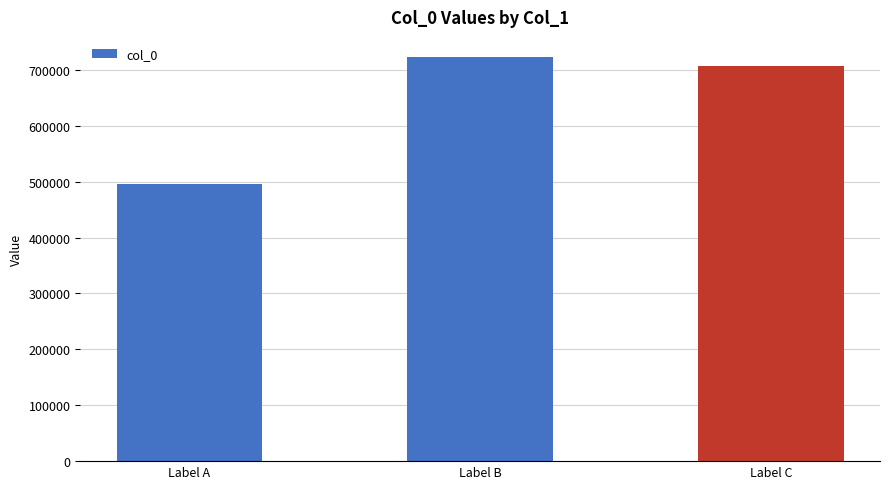

Rank the categories by value from lowest to highest.

Label A, Label C, Label B